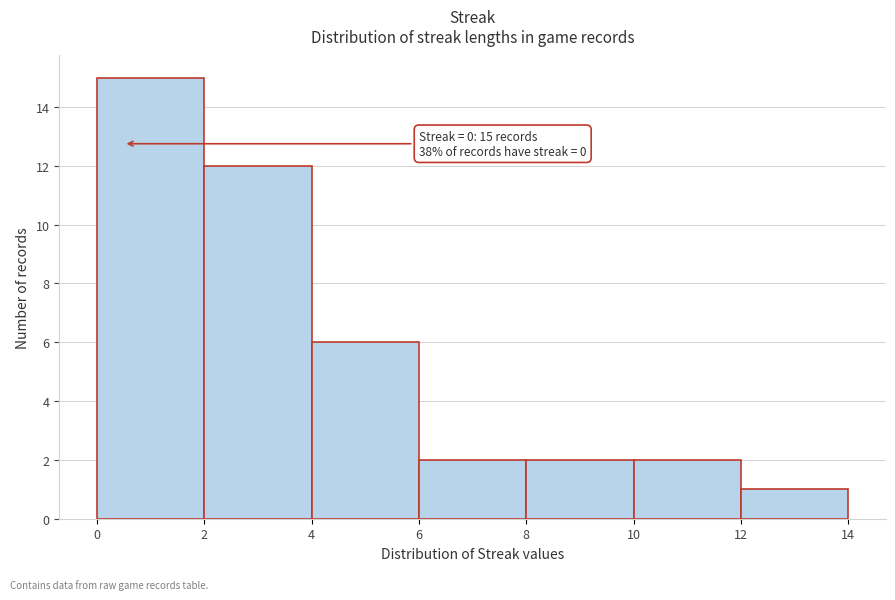

Over which range of the x-axis is the bar tallest?

0 to 2